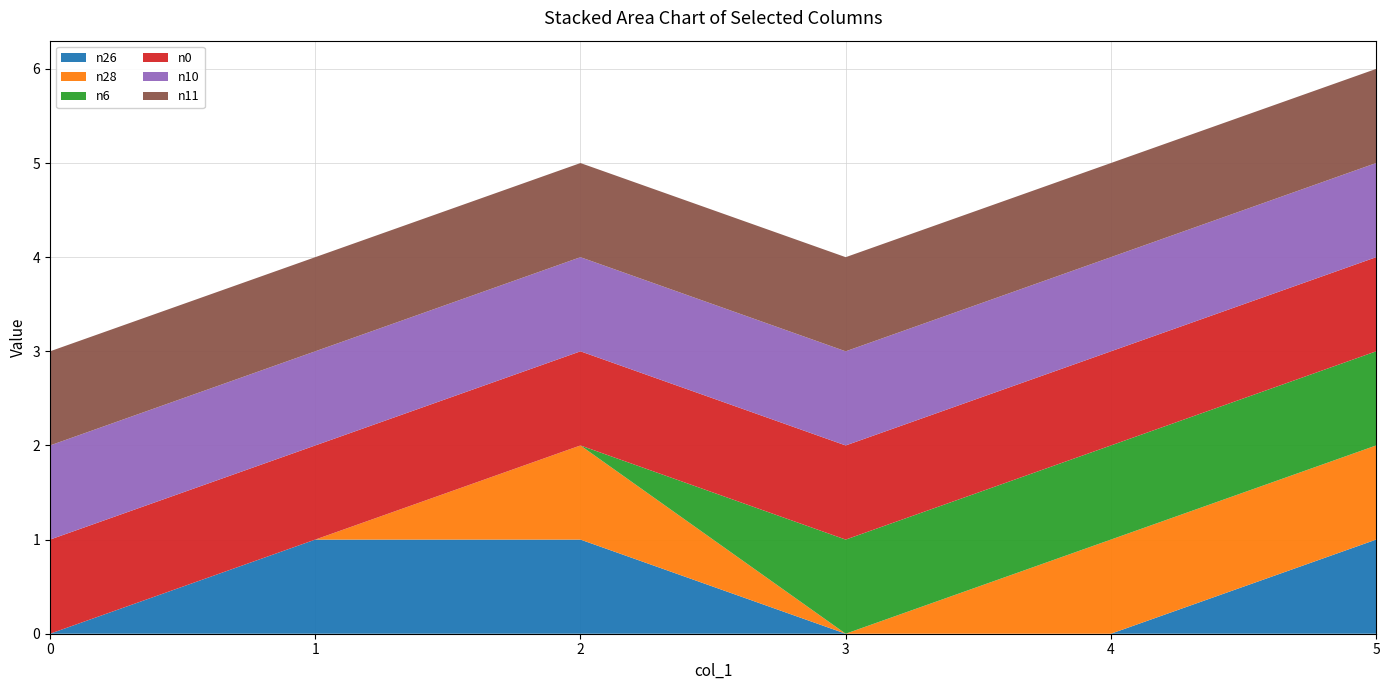

Reading left to right, transcribe all the data shown in this chart.

n26: 0	1	1	0	0	1
n28: 0	0	1	0	1	1
n6: 0	0	0	1	1	1
n0: 1	1	1	1	1	1
n10: 1	1	1	1	1	1
n11: 1	1	1	1	1	1